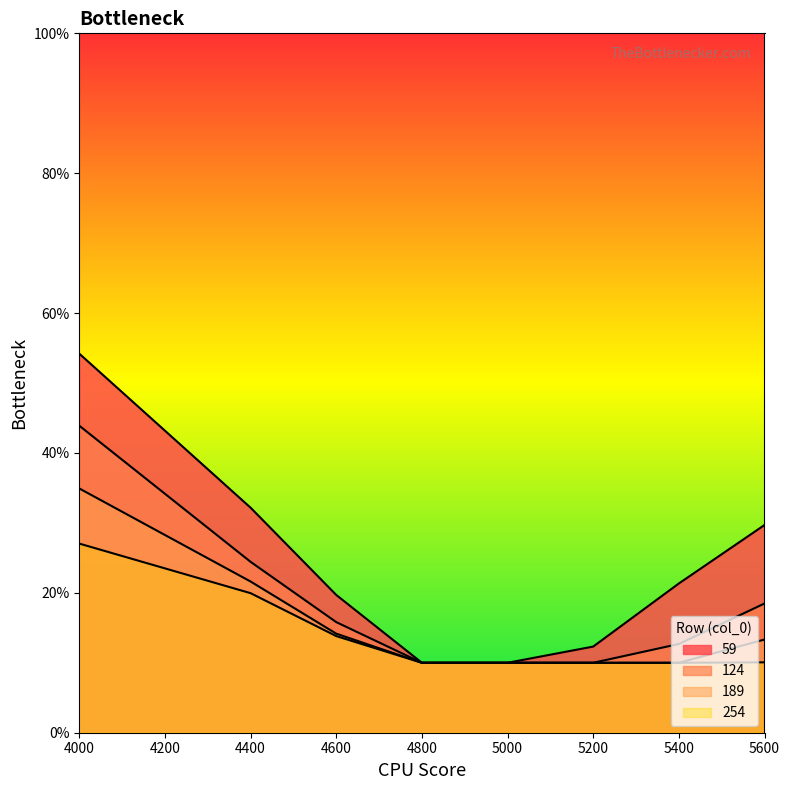

Reading left to right, extract all data points from this chart.

59: 0.5	0.3	0.2	0.1	0.1	0.1	0.2	0.3
124: 0.4	0.2	0.2	0.1	0.1	0.1	0.1	0.2
189: 0.3	0.2	0.1	0.1	0.1	0.1	0.1	0.1
254: 0.3	0.2	0.1	0.1	0.1	0.1	0.1	0.1